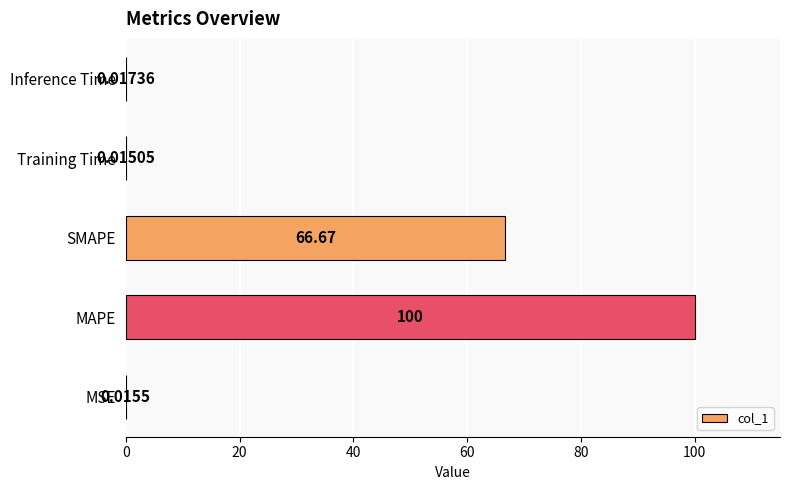

What is the sum of the values at SMAPE and MAPE?

166.7